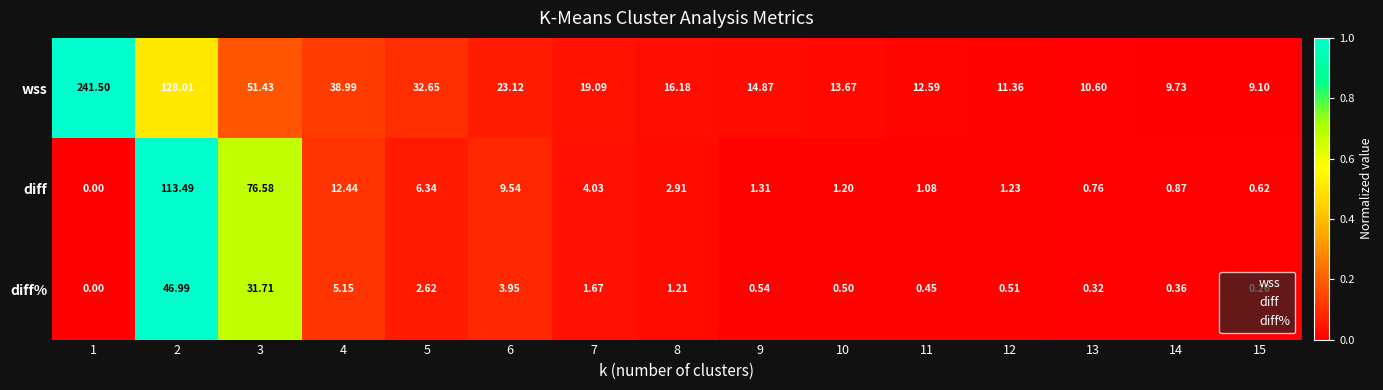

List the series in order of their peak value, highest first.

wss, diff, diff%